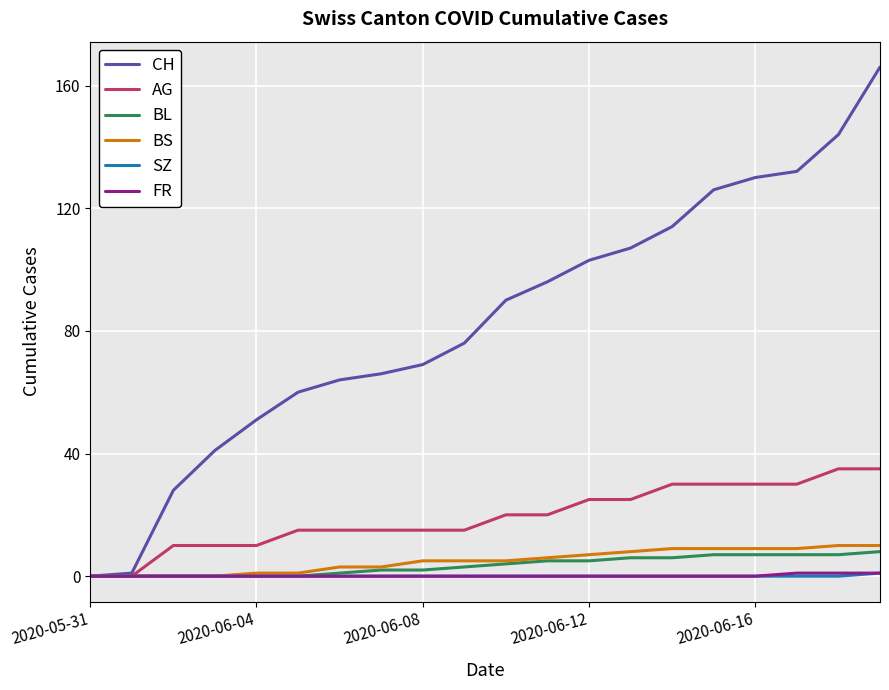

What are all the series names shown in the legend?

CH, AG, BL, BS, SZ, FR